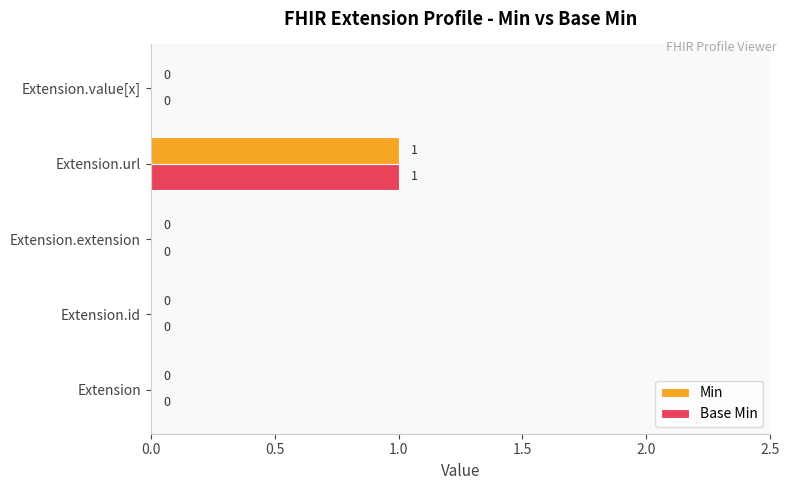

What is the highest value of the Base Min series?

1